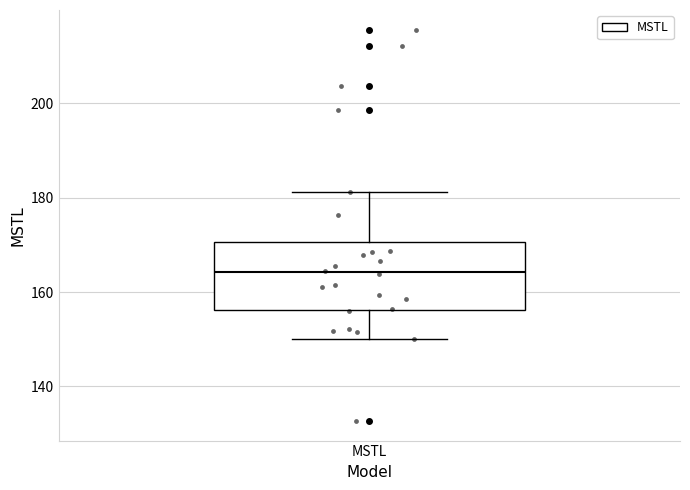

Transcribe this box plot: give where the median line is, the range the box spans, and where the two whiskers end, as read against the y-axis. The values are not printed on the chart, so give them approximately, as read against the axis.

median 164, box 156 to 170, whiskers 150 to 182